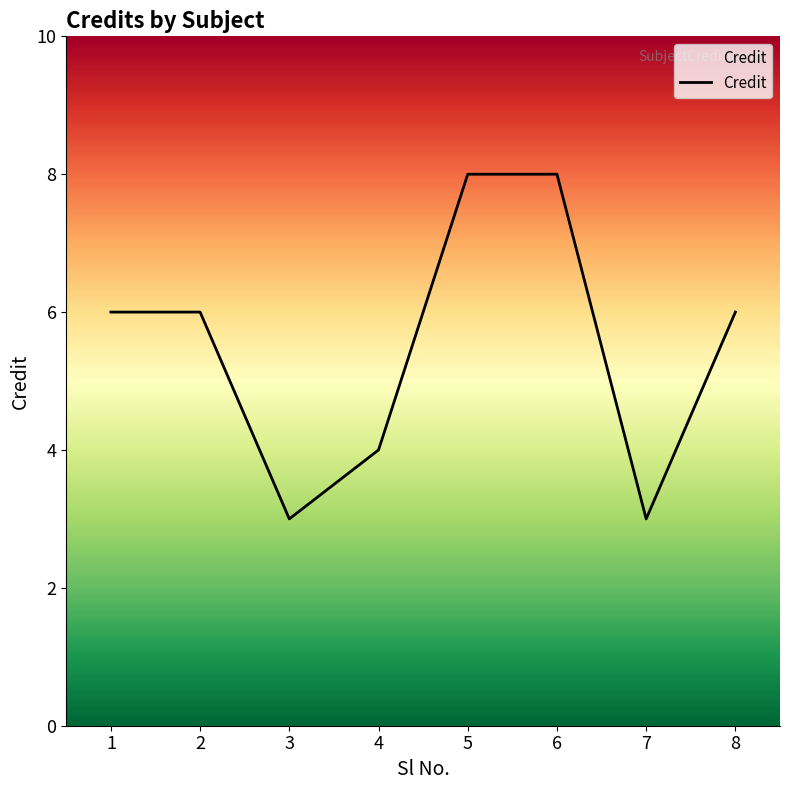

Does the chart have visible grid lines?

No